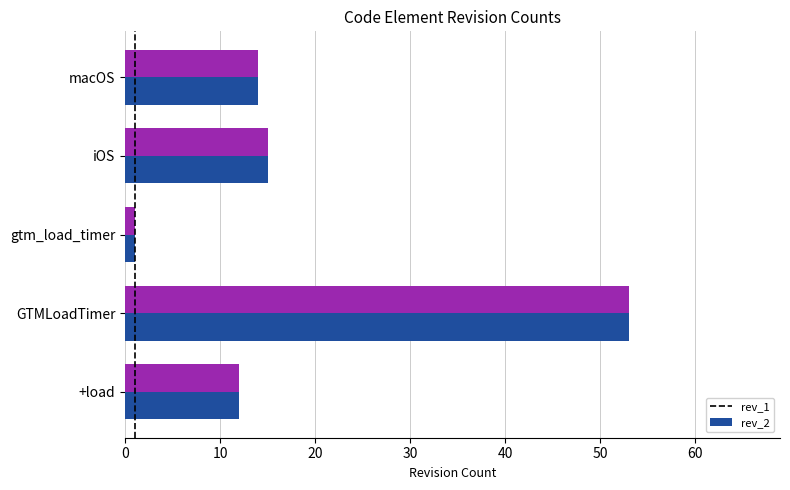

What is the difference between the second highest and second lowest values in the rev_2 series?

3